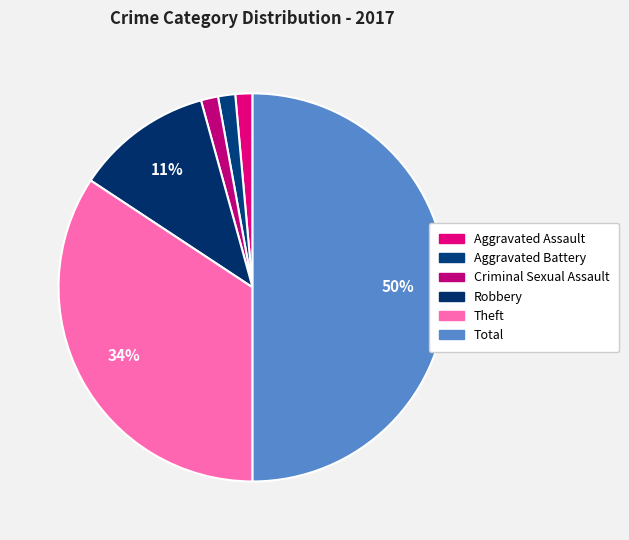

Between Theft and Aggravated Battery, which is larger?

Theft